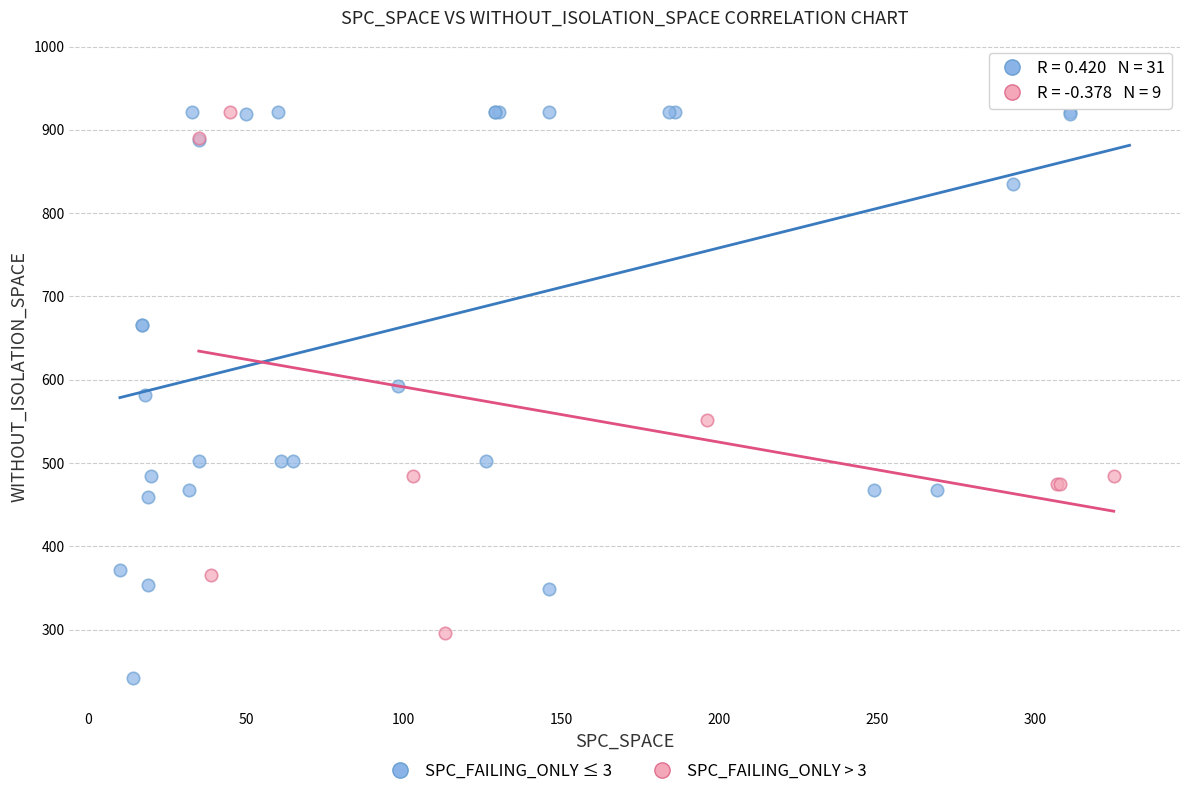

Which series contains the lowest Y value?

SPC_FAILING_ONLY ≤ 3